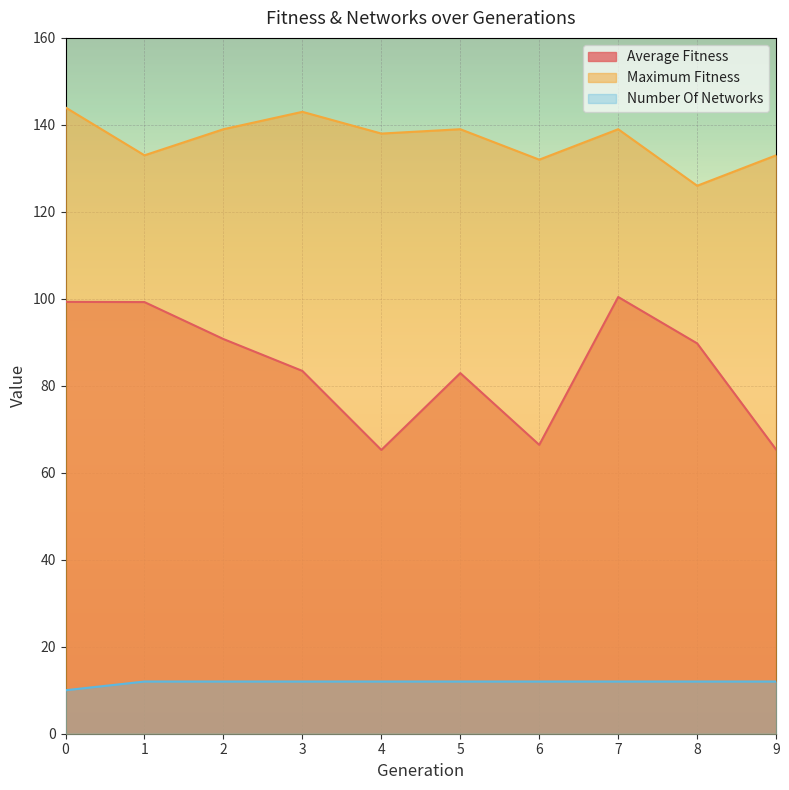

What value does the maximum_fitness series have at 7?

139.0